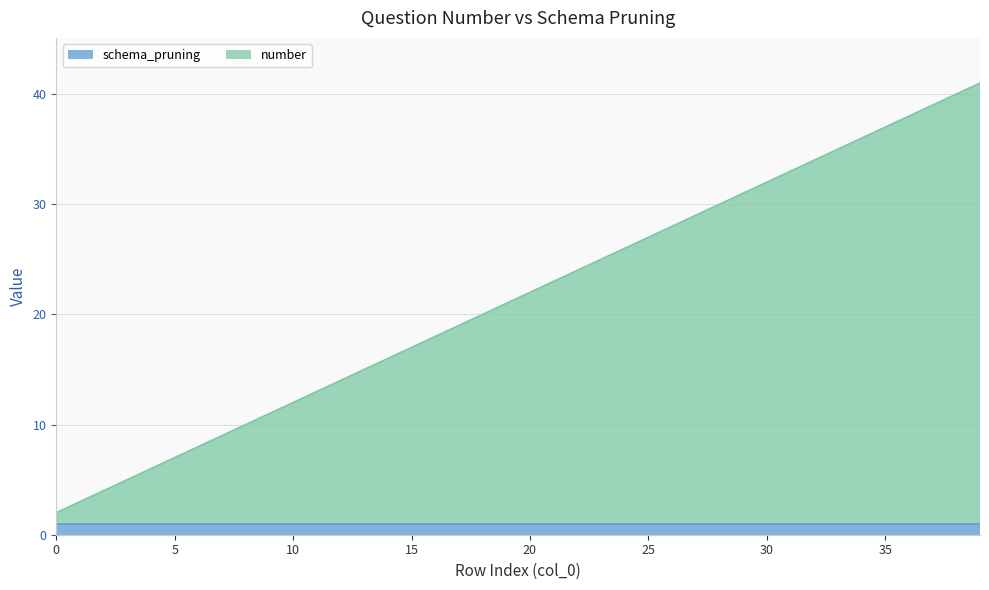

Which label corresponds to the largest value in the chart?

39